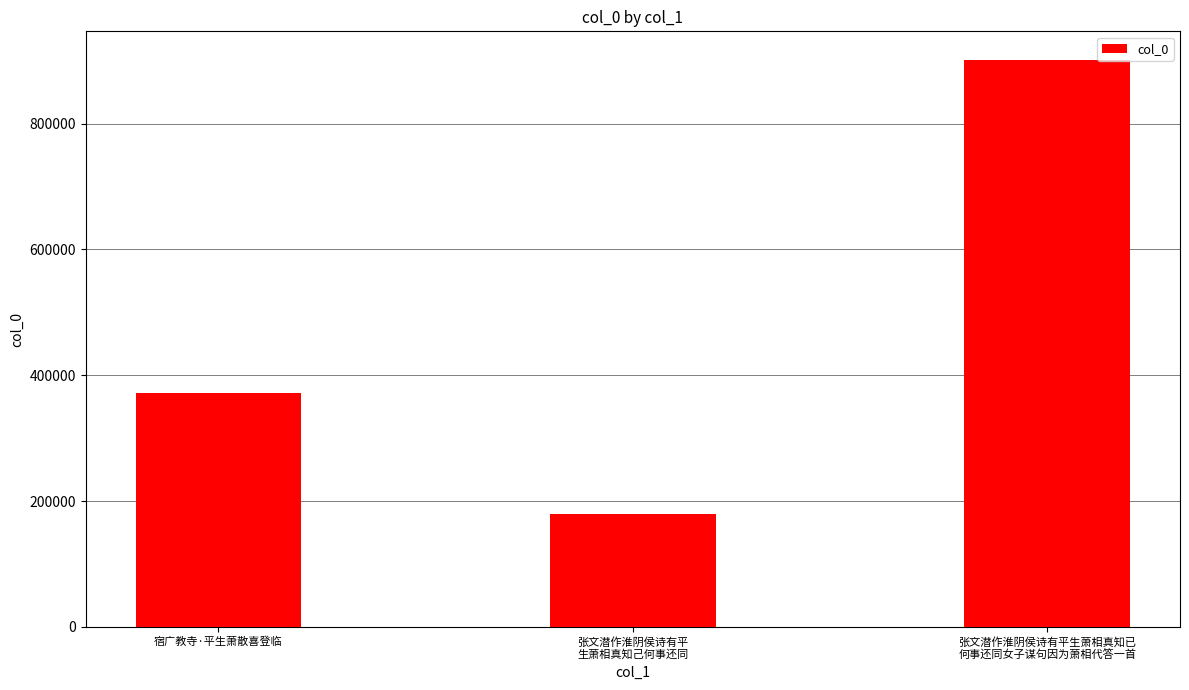

Reading left to right, what are all the values shown in this chart?

宿广教寺·平生萧散喜登临=371488	张文潜作淮阴侯诗有平
生萧相真知己何事还同=179006	张文潜作淮阴侯诗有平生萧相真知已
何事还同女子谋句因为萧相代答一首=901709